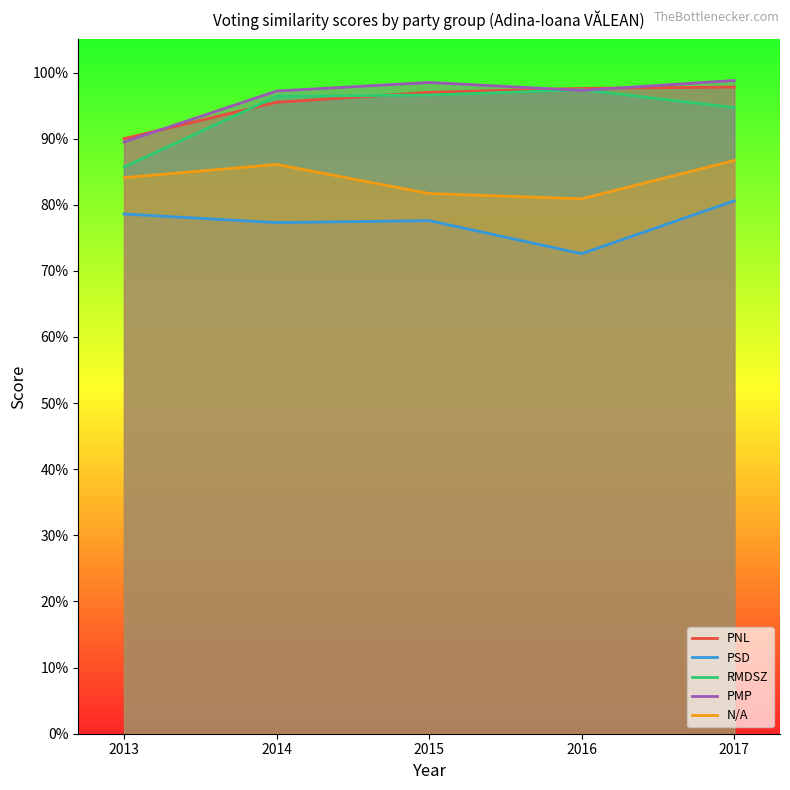

Reading left to right, list all the values displayed in this chart.

PNL: 2013=0.9	2014=1.0	2015=1.0	2016=1.0	2017=1.0
PSD: 2013=0.8	2014=0.8	2015=0.8	2016=0.7	2017=0.8
RMDSZ: 2013=0.9	2014=1.0	2015=1.0	2016=1.0	2017=0.9
PMP: 2013=0.9	2014=1.0	2015=1.0	2016=1.0	2017=1.0
N/A: 2013=0.8	2014=0.9	2015=0.8	2016=0.8	2017=0.9